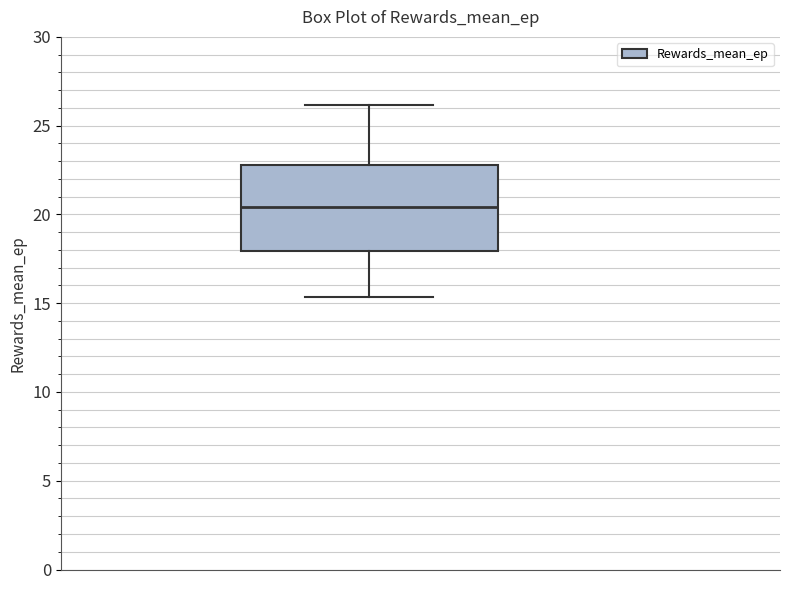

Transcribe this box plot: give where the median line is, the range the box spans, and where the two whiskers end, as read against the y-axis. The values are not printed on the chart, so give them approximately, as read against the axis.

median 20.5, box 18.0 to 23.0, whiskers 15.5 to 26.0